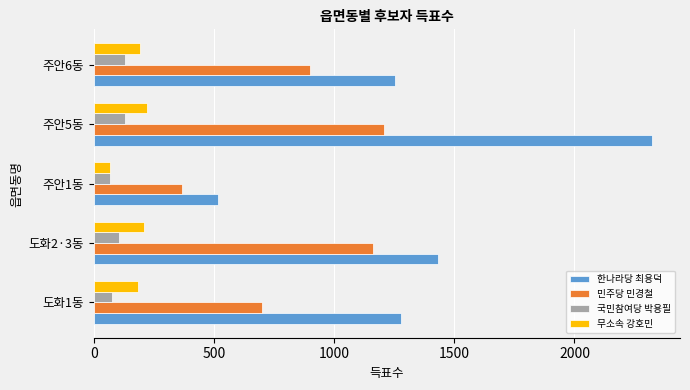

What is the spread (max minus min) of values at 도화2·3동?

1330